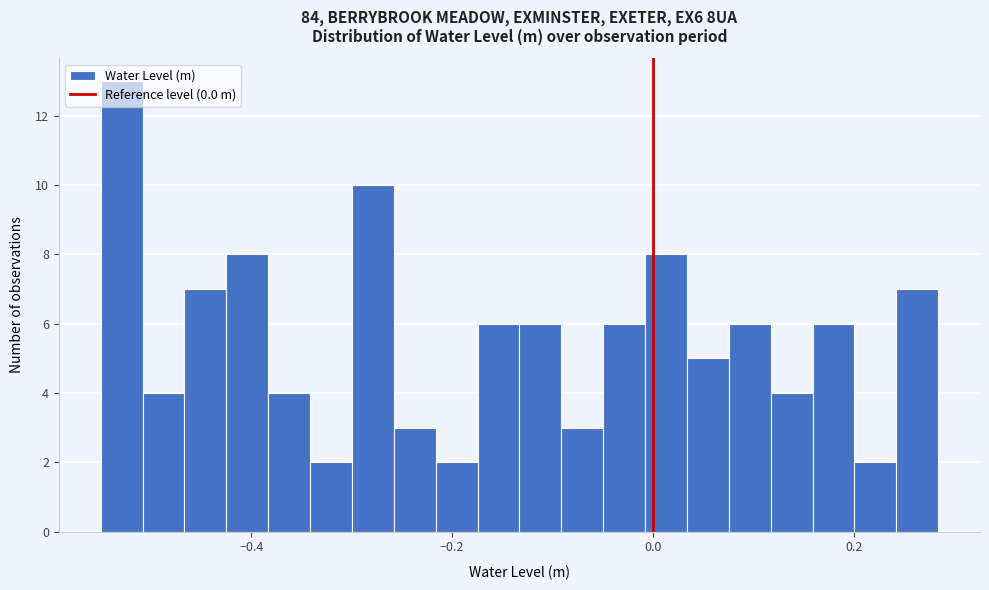

Read against the x-axis, roughly where is the centre of the tallest bar?

-0.52